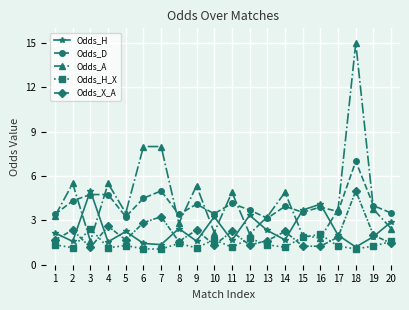

Which series has the largest total across all categories?

Odds_A